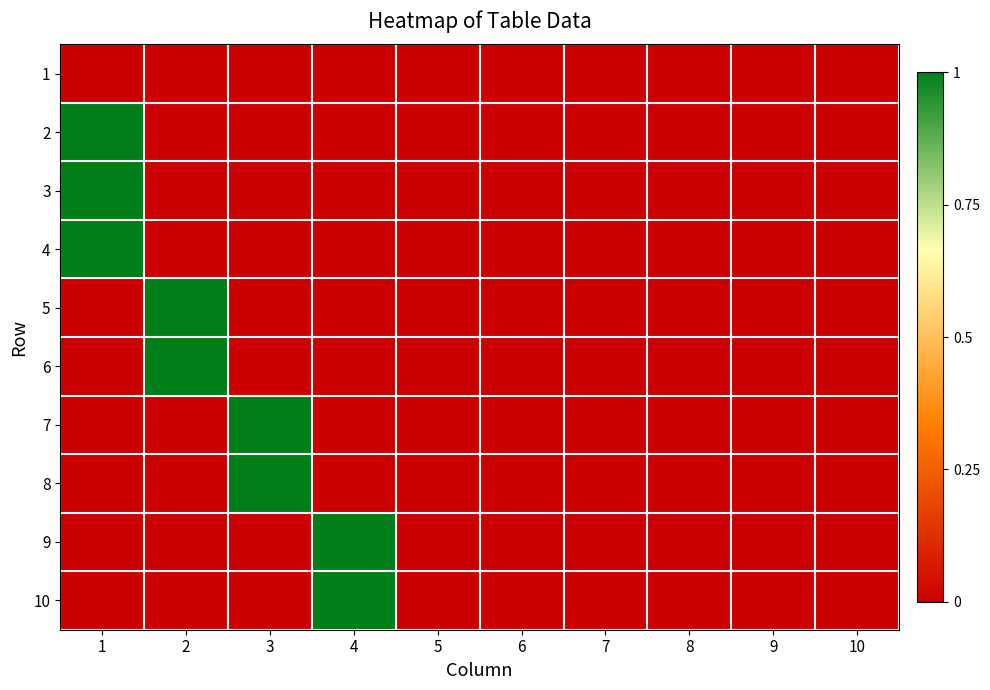

Rank the series at 4 from lowest to highest value.

1, 2, 3, 4, 5, 6, 7, 8, 9, 10